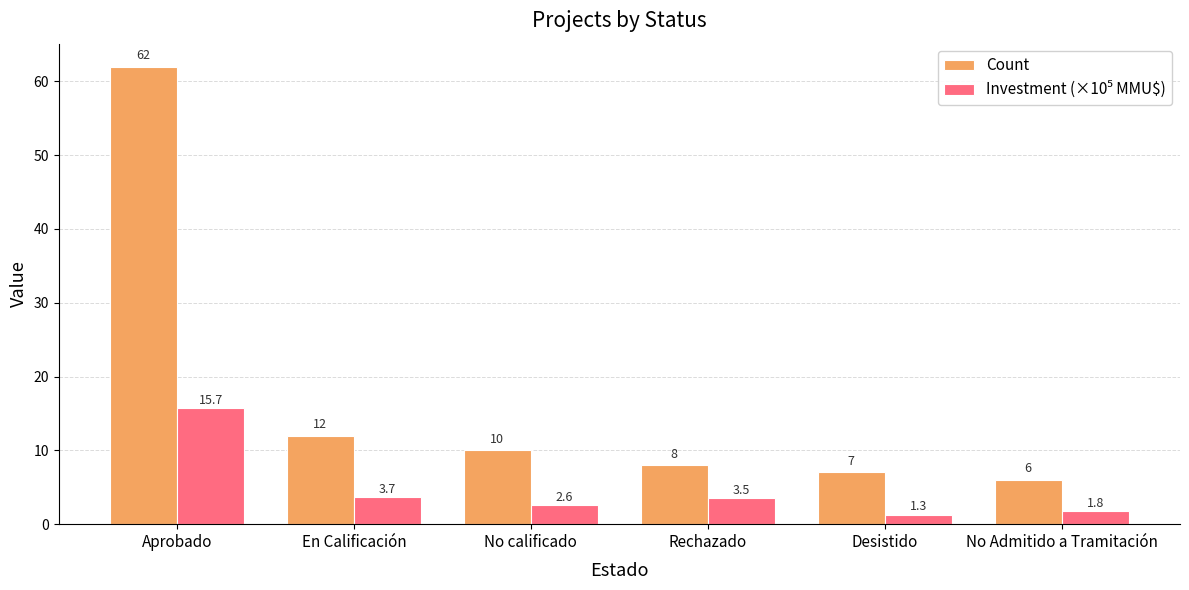

How many bars are there in each group?

2